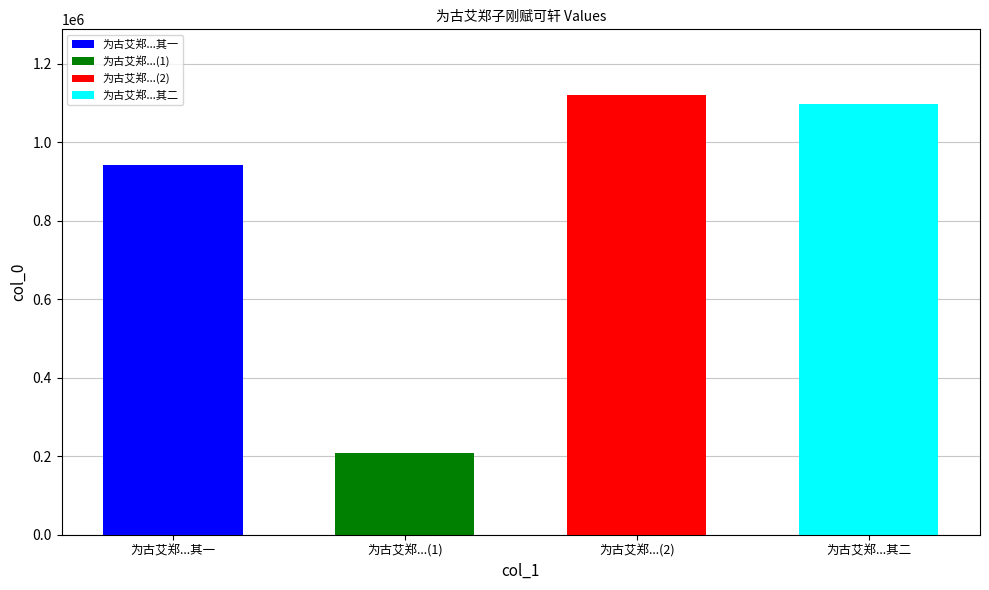

What is the difference between the values at 为古艾郑子刚赋可轩 其二 and 为古艾郑子刚赋可轩 其一?

155402